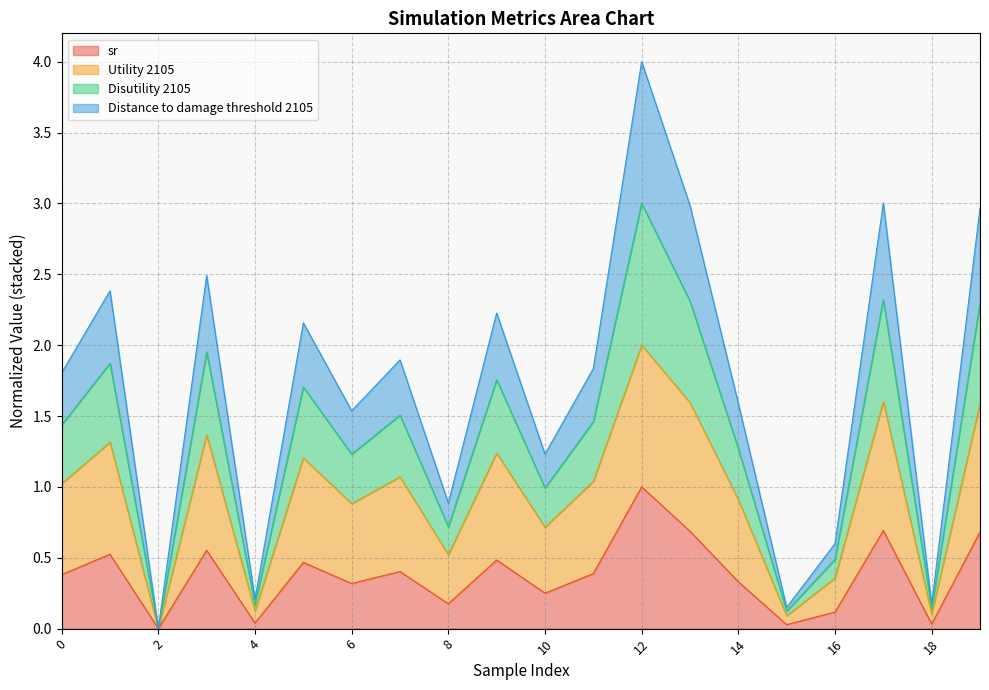

Is it true that sr equals 0.5 at 6?

False